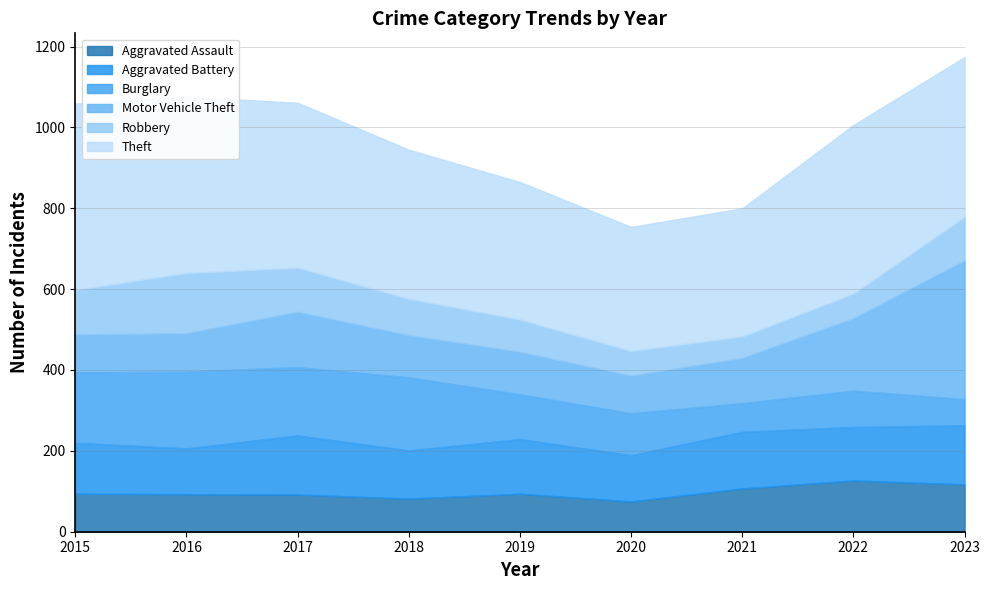

What is the difference between the Robbery values at 2020 and 2018?

29